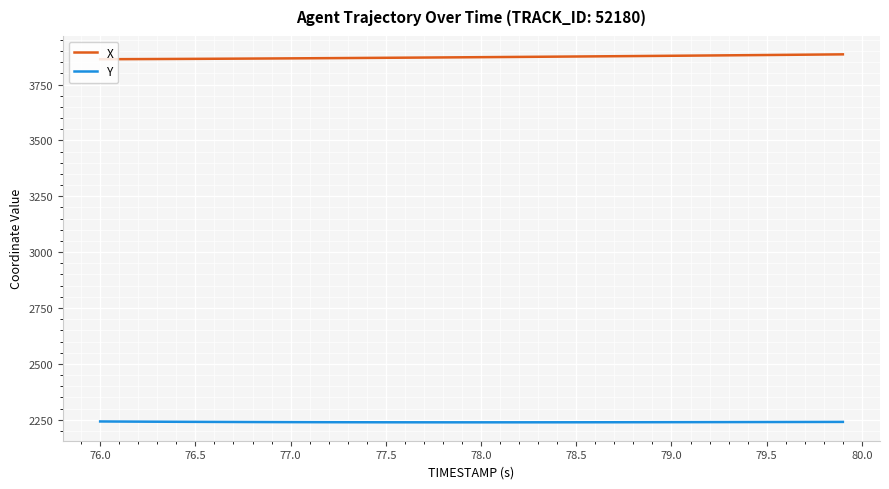

What is the minimum value shown in the chart?

2238.2